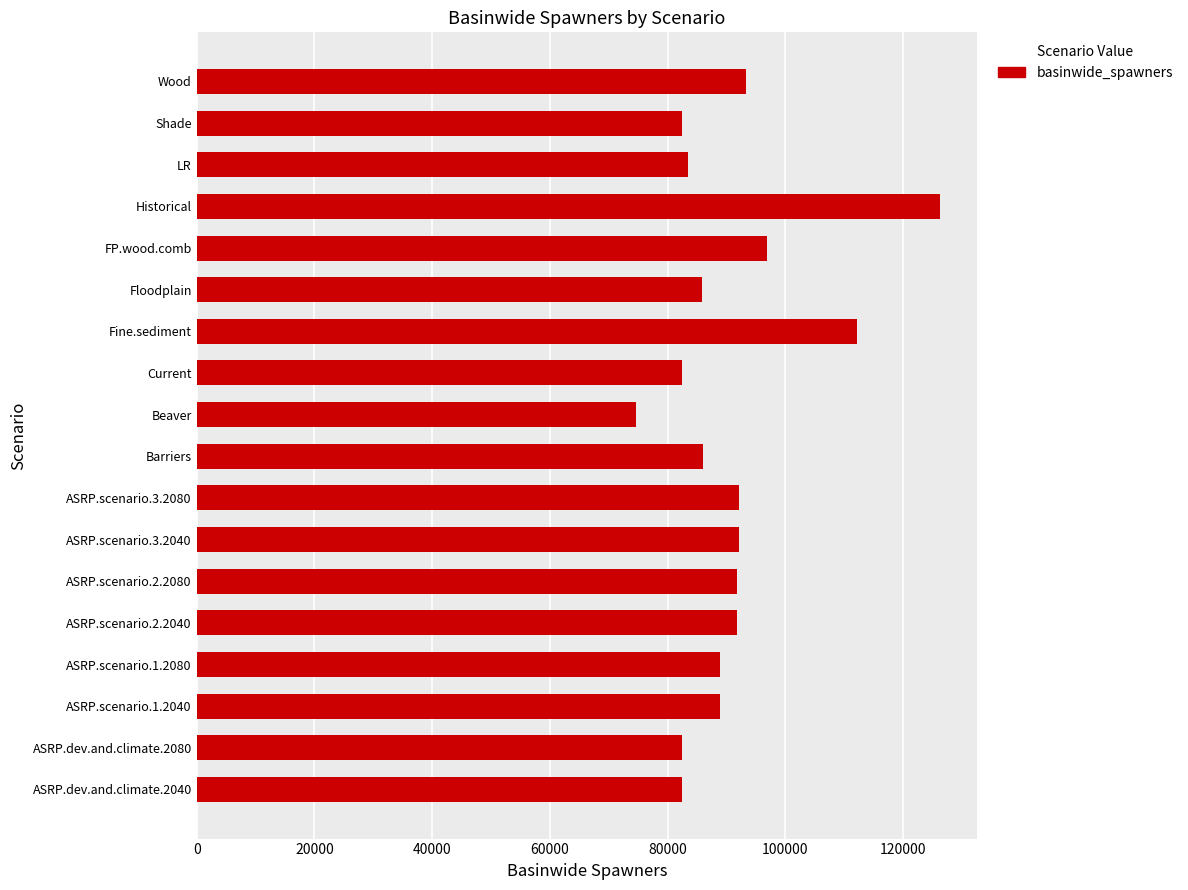

What is the change in value from ASRP.scenario.2.2040 to FP.wood.comb?

+5136